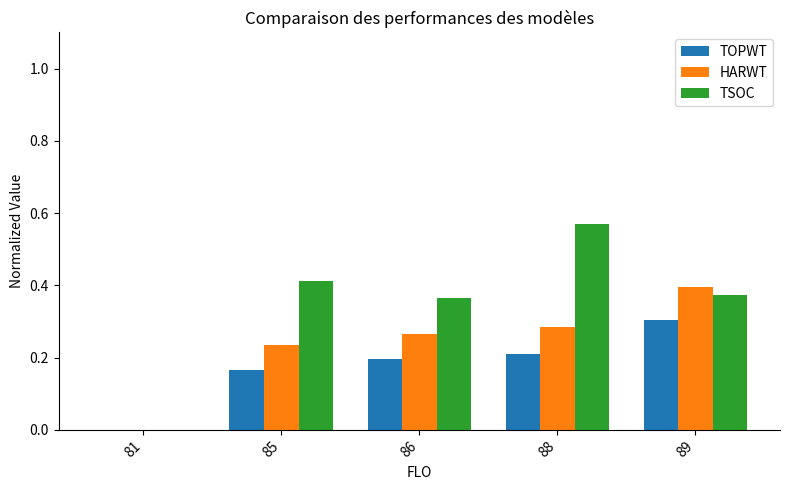

What is the total value across all series at 85?

0.8